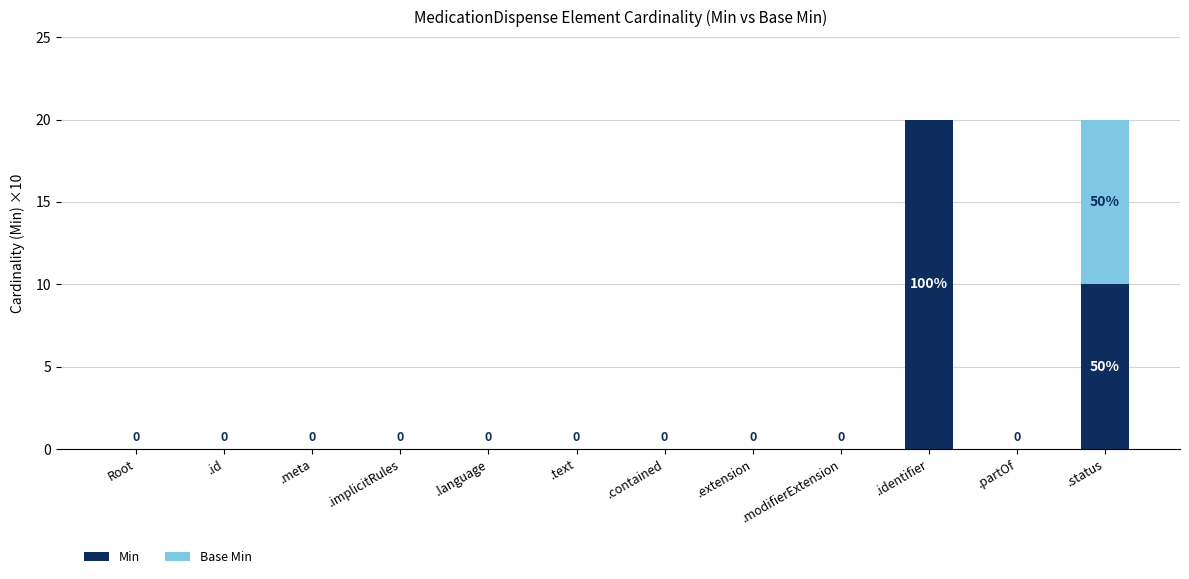

What is the highest value of the Min series?

20